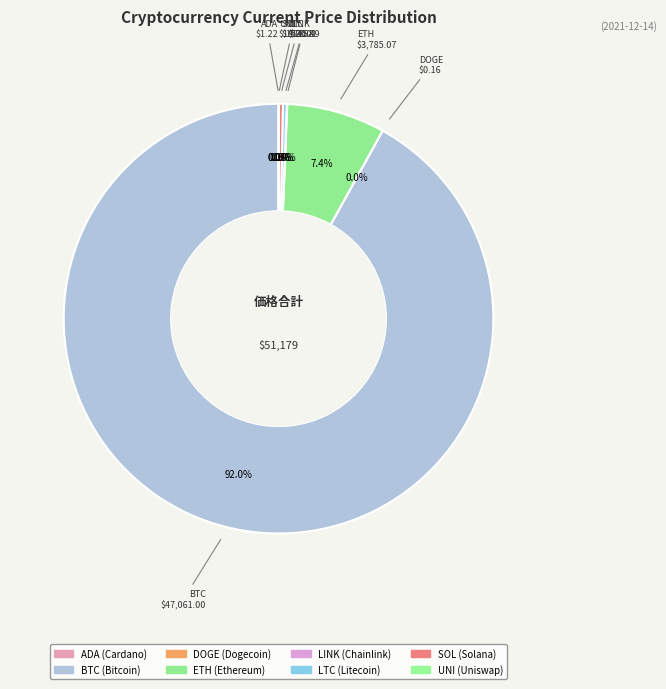

Count the number of slices in the pie.

8